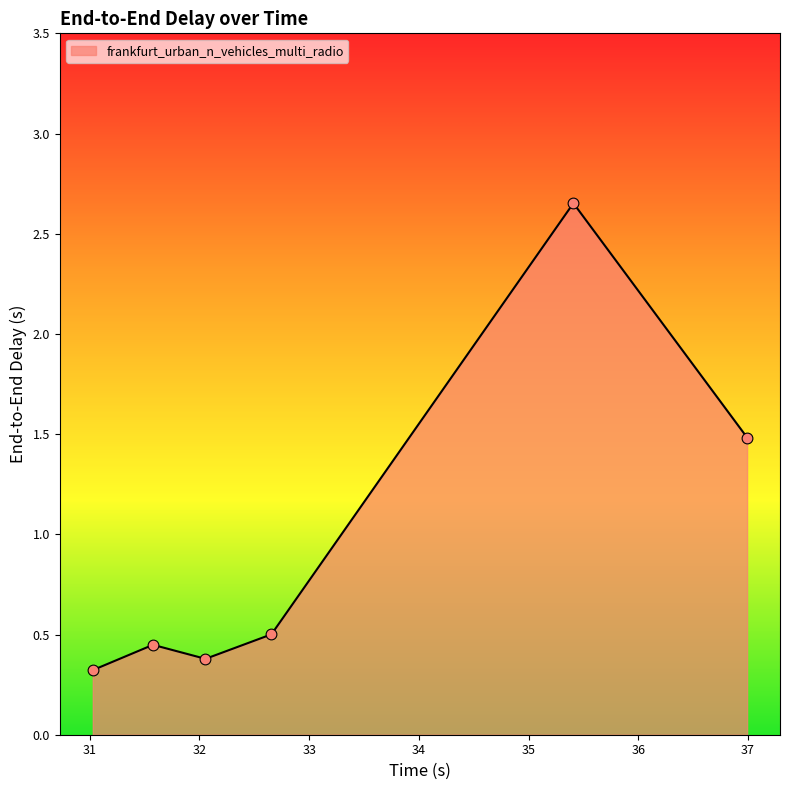

True or false: there are more than 0 points higher than both neighbors.

True